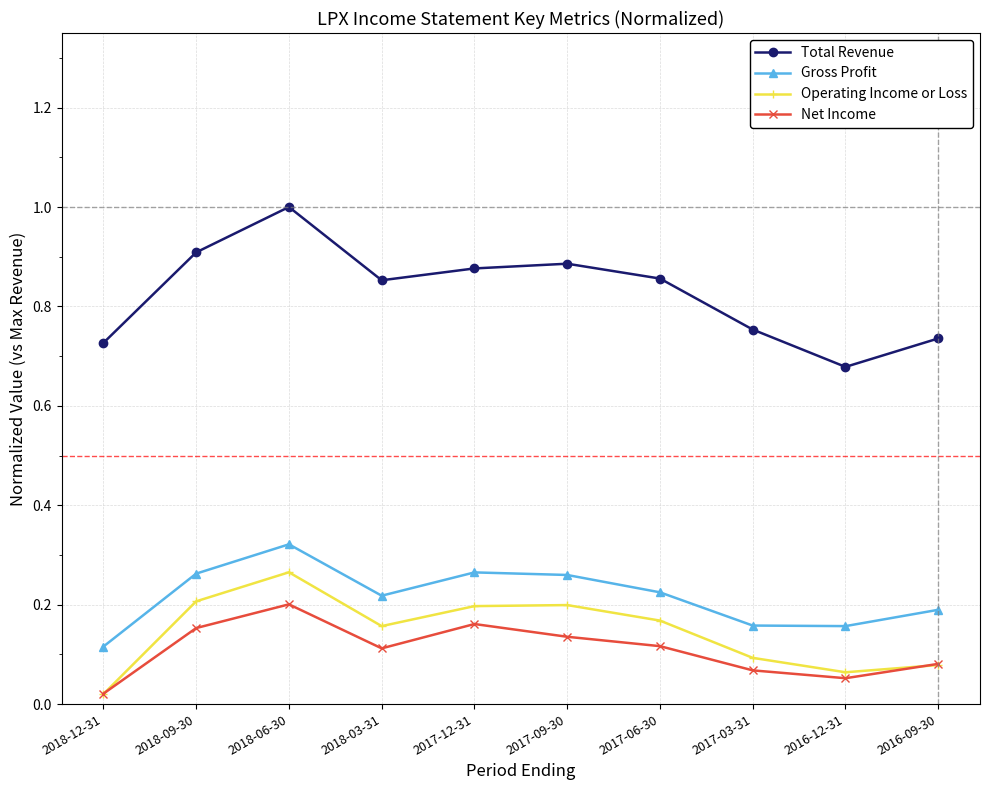

True or false: Operating Income or Loss has a value of 0.1 at 2017-09-30.

False